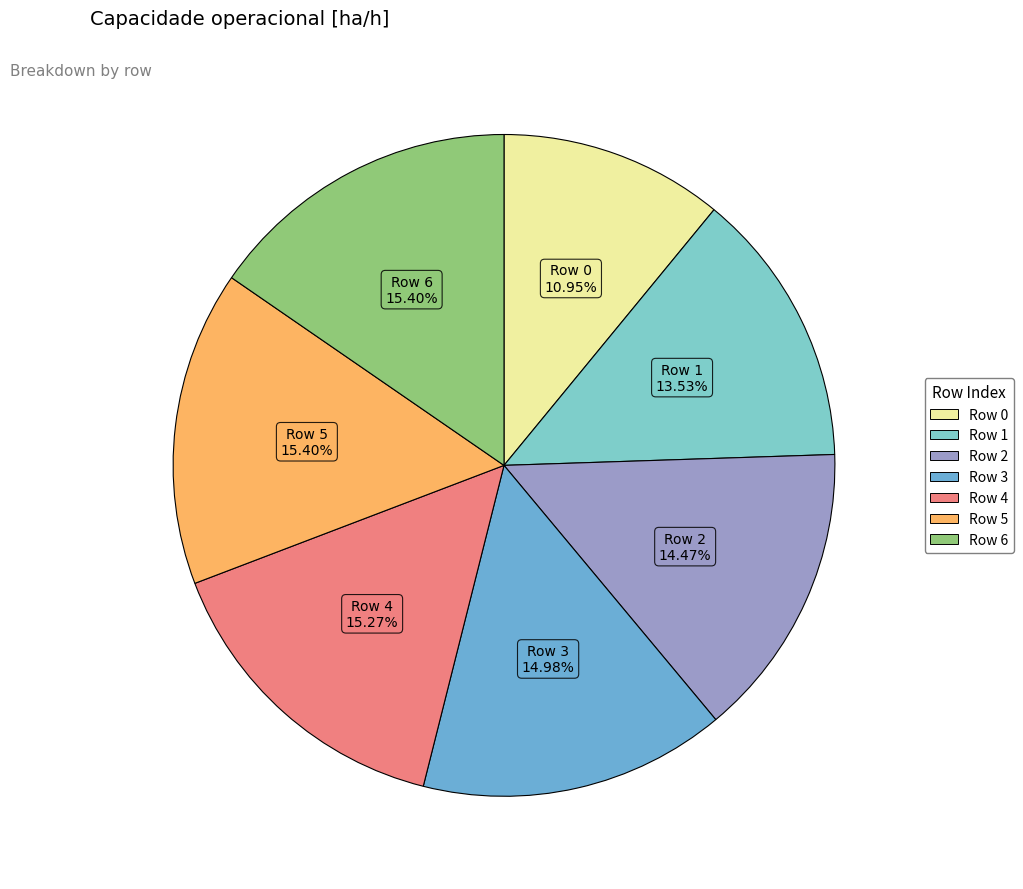

Approximately how many times larger is the value at Row 3 compared to Row 4?

1.0